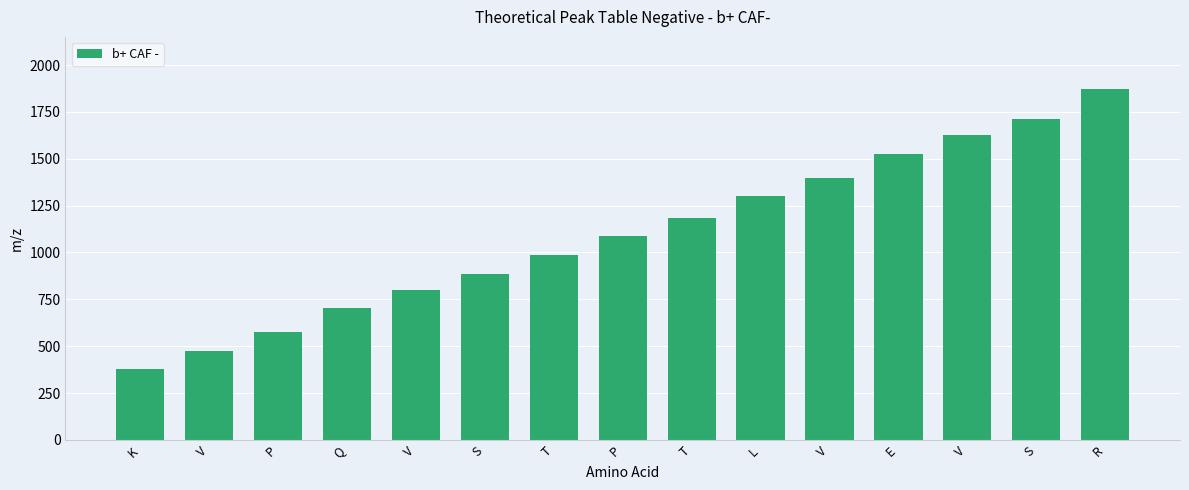

How many distinct data groups are displayed?

1